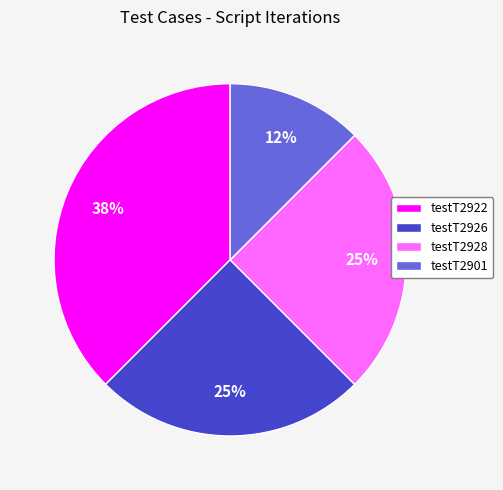

Is there any slice that represents more than half of the pie?

No